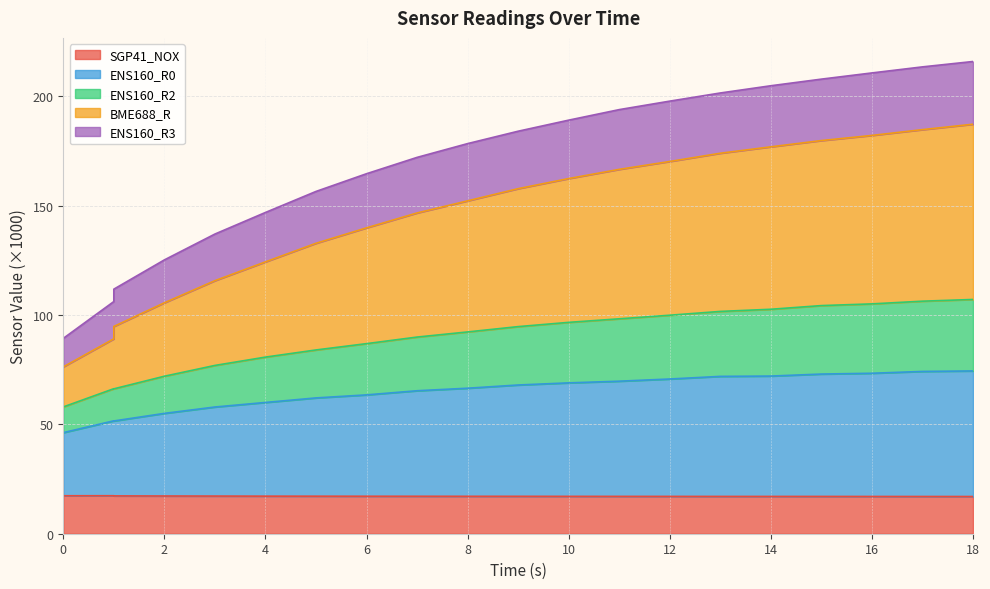

What is the maximum value shown in the chart?

215.8